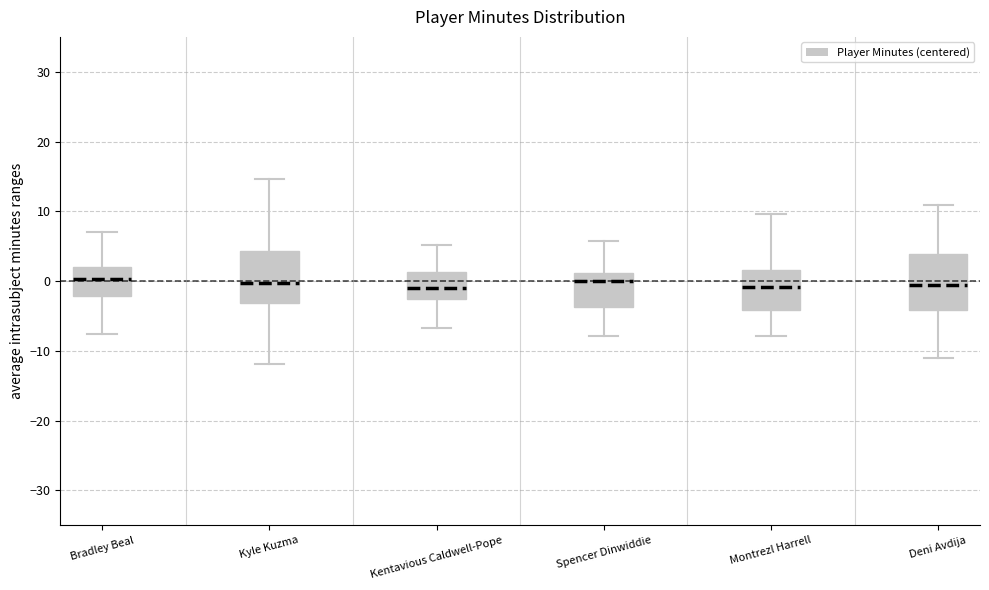

Reading left to right, transcribe this box plot: for each box, give where its median line is, the range the box spans, and where its two whiskers end, as read against the y-axis. The values are not printed on the chart, so give them approximately, as read against the axis.

Bradley Beal: median 0, box -2 to 2, whiskers -8 to 7
Kyle Kuzma: median 0, box -3 to 4, whiskers -12 to 15
Kentavious Caldwell-Pope: median -1, box -3 to 1, whiskers -7 to 5
Spencer Dinwiddie: median 0, box -4 to 1, whiskers -8 to 6
Montrezl Harrell: median -1, box -4 to 2, whiskers -8 to 10
Deni Avdija: median -1, box -4 to 4, whiskers -11 to 11